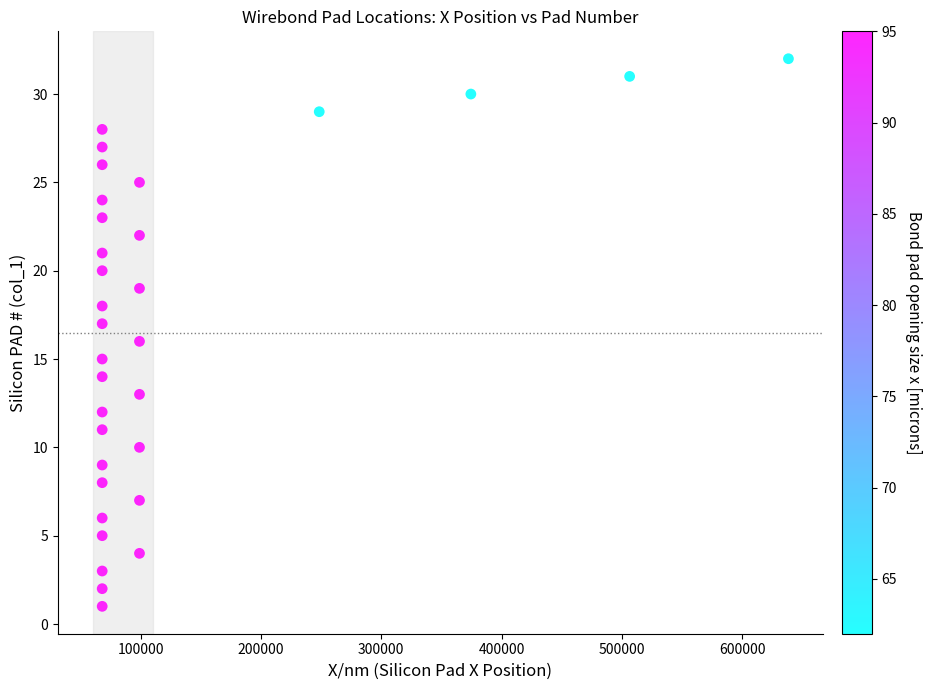

What is the range of Y values (max minus min)?

31